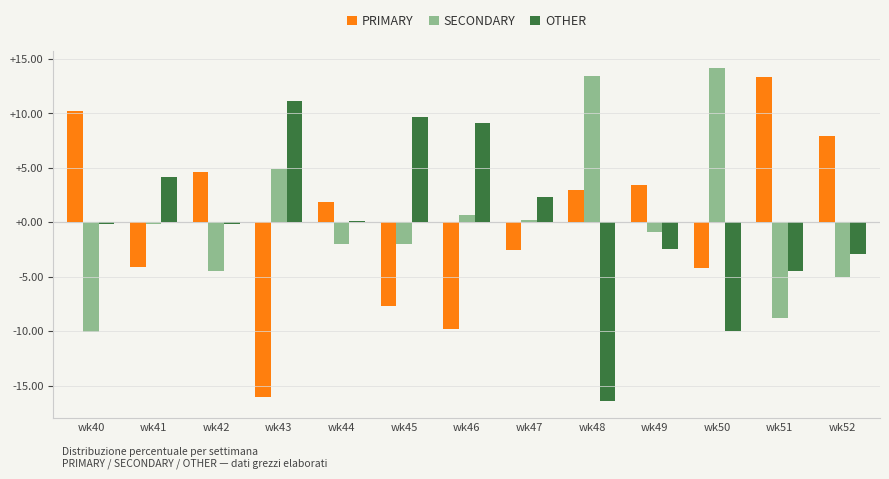

What is the smallest value displayed?

-16.4